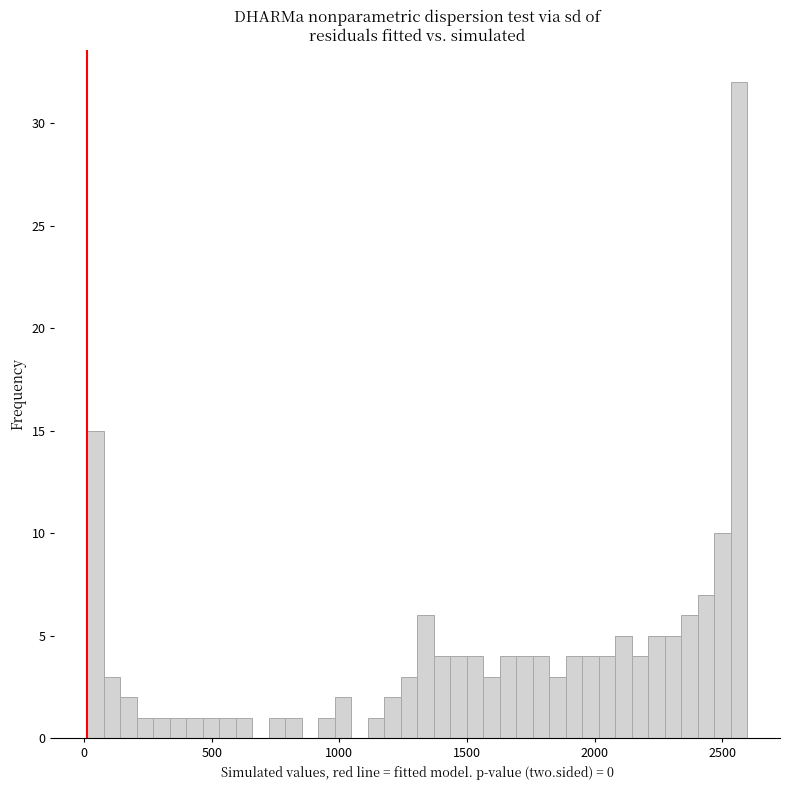

Around what value on the x-axis is the tallest bar? Give the approximate position of its centre, as read against the axis.

2550